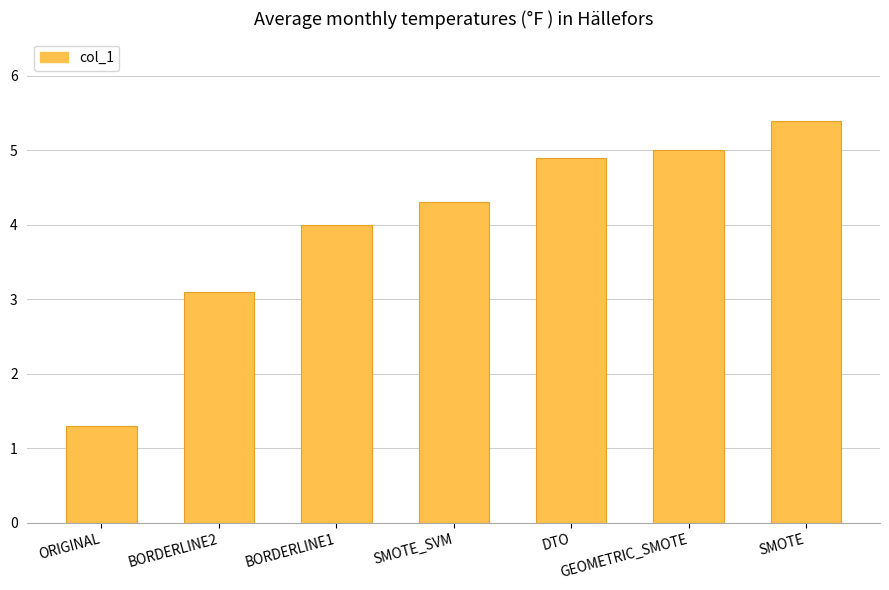

What is the ratio of the value at BORDERLINE2 to the value at SMOTE_SVM?

0.7